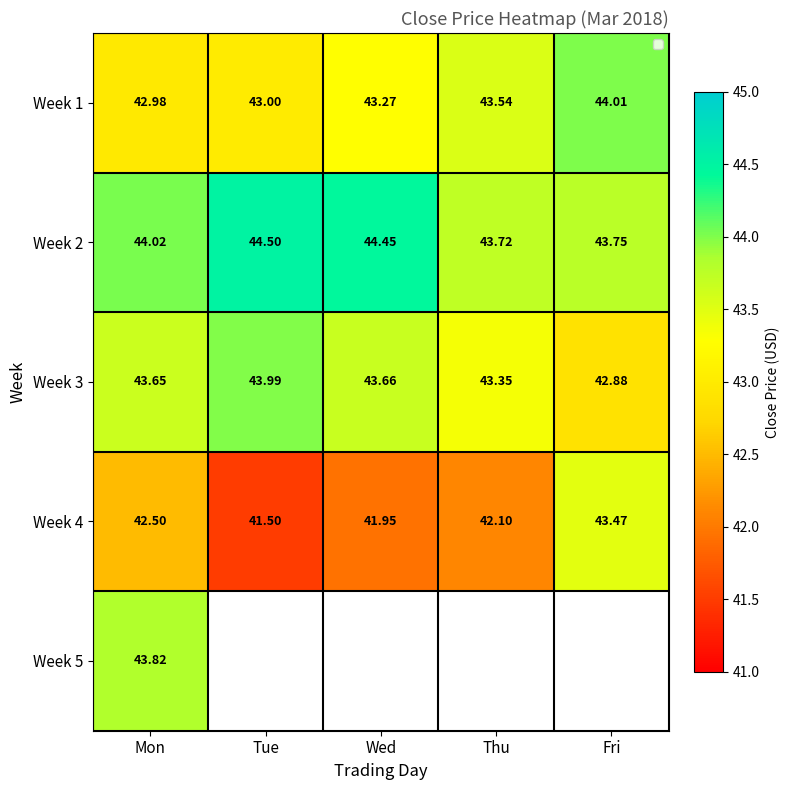

What is the difference between the highest and lowest values at Thu?

1.6